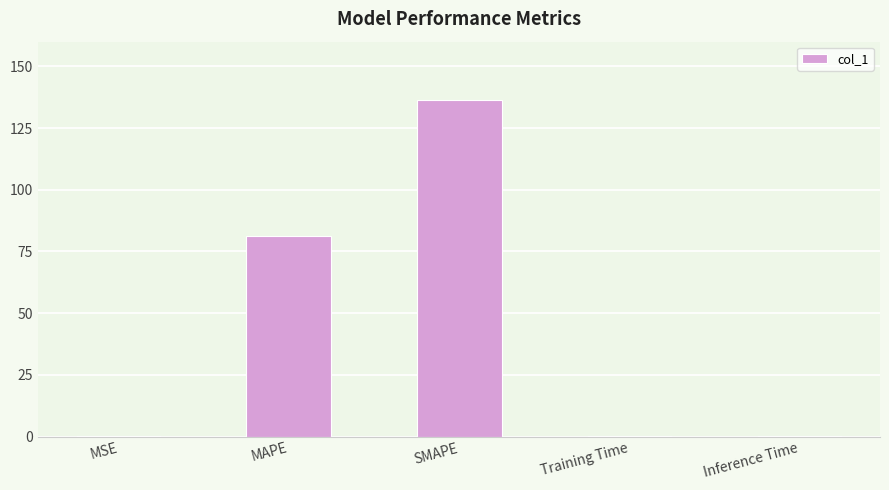

How many series are shown in this chart?

1